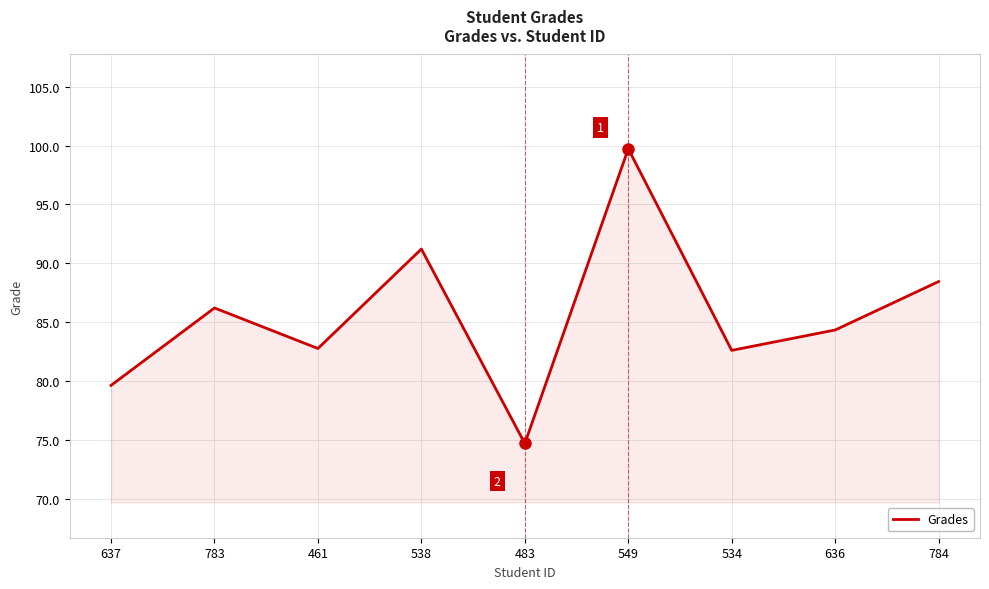

How many distinct data groups are displayed?

1